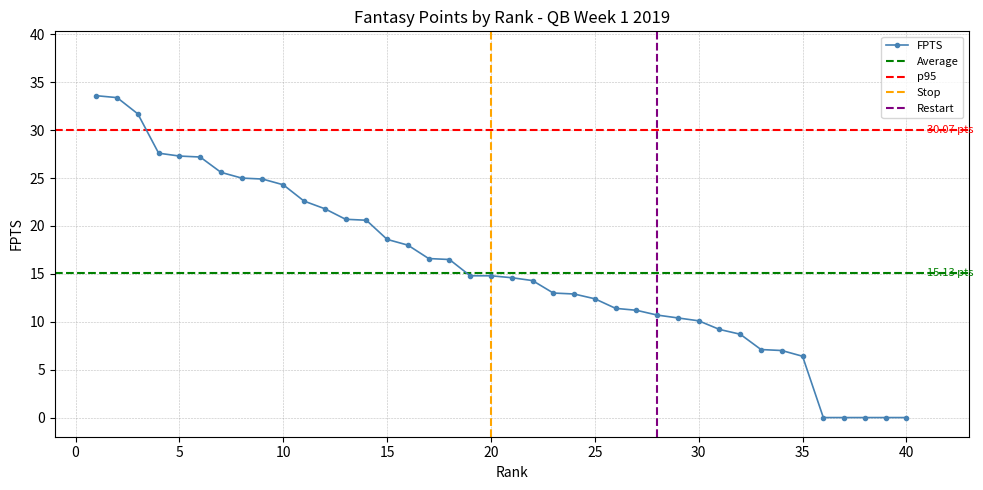

What is the difference between the values at 30 and 34?

3.1